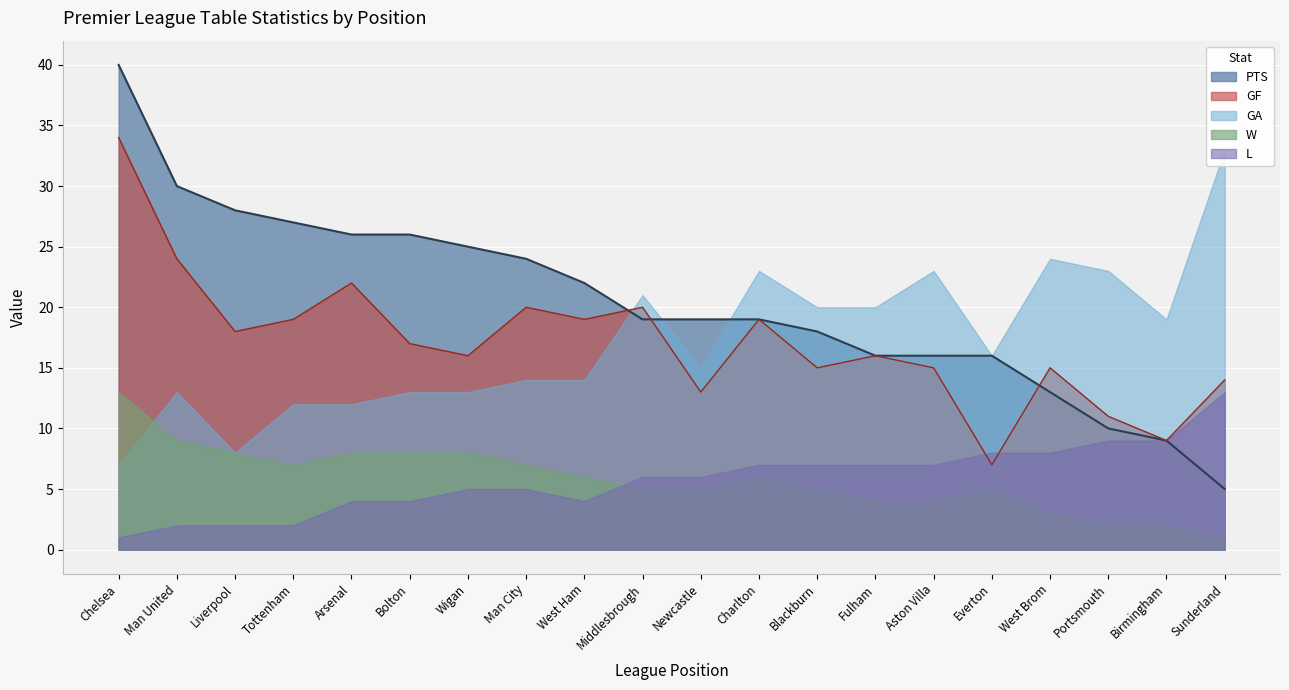

Is it true that L equals 8 at West Brom?

True